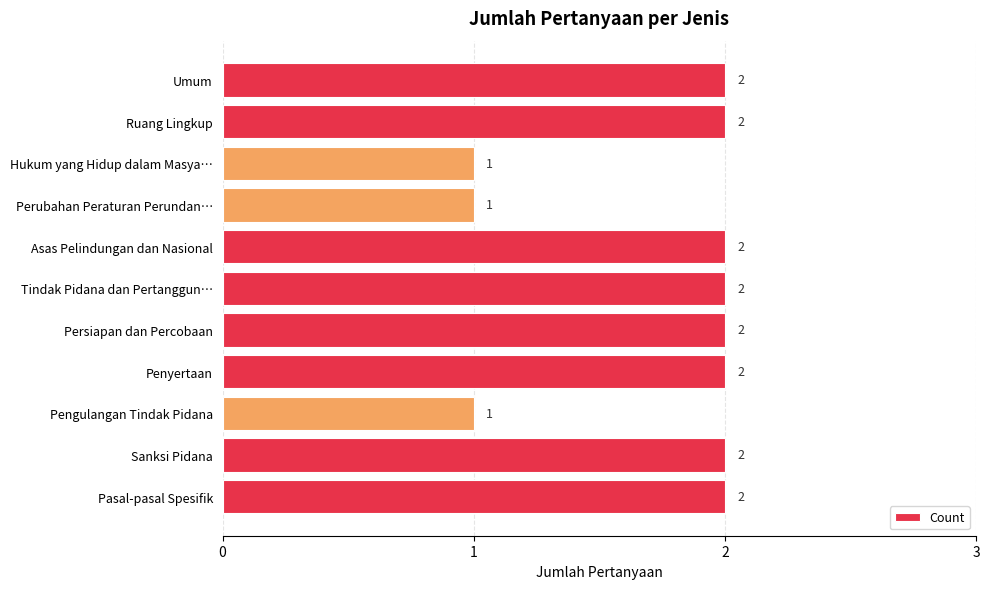

Count the values in the range 1 to 2.

11